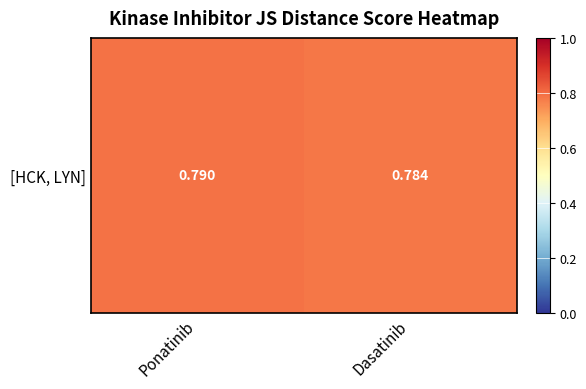

Rank the categories by value from highest to lowest.

Ponatinib, Dasatinib